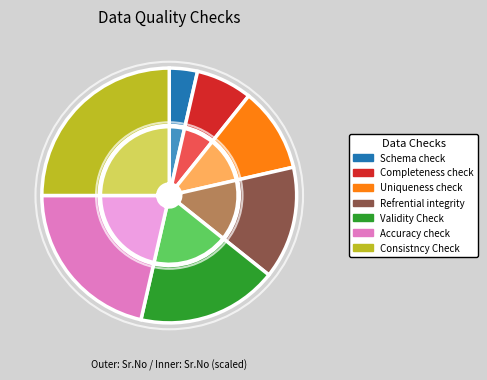

What is the change in value from Refrential integrity to Consistncy Check?

+3